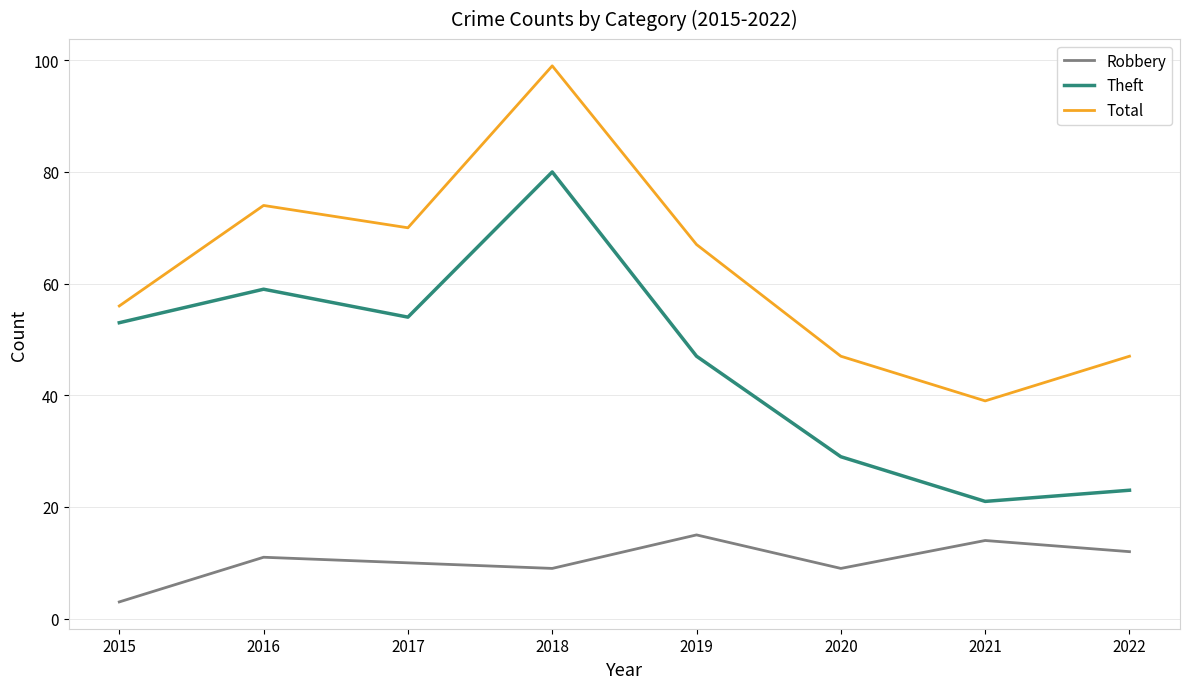

Which series changed the most between 2015 and 2018?

Total